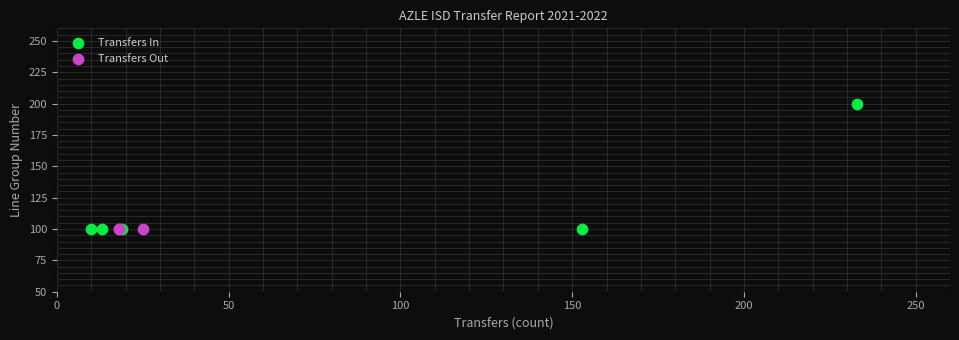

Which series reaches the maximum Y coordinate?

Transfers In